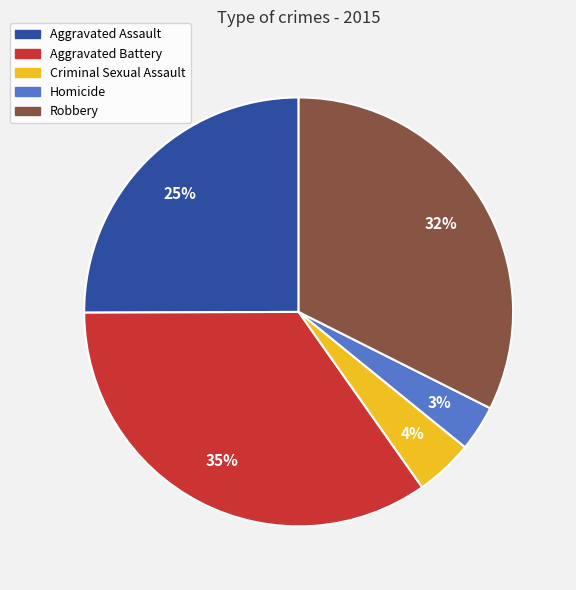

Which slice is the smallest?

Homicide